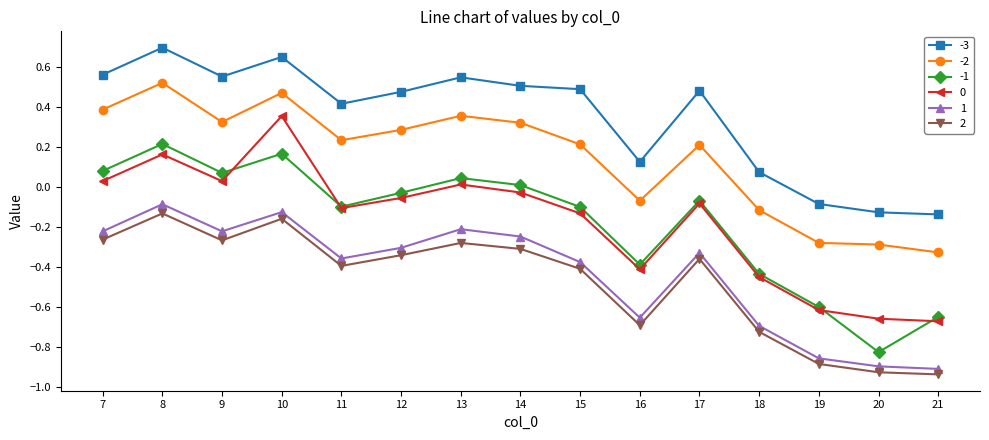

In 1, how many points are lower than both neighbors (excluding endpoints)?

3